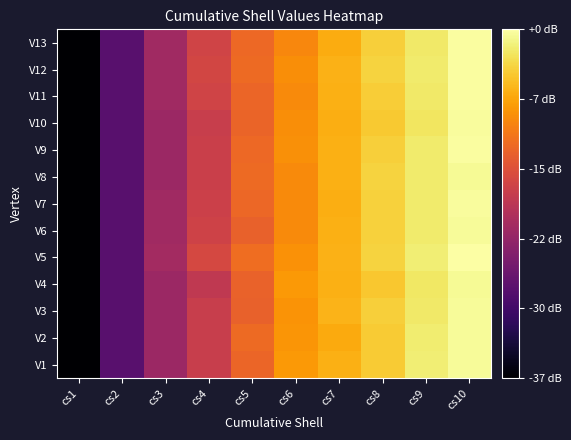

At which category does the chart reach its minimum across all series?

cs1